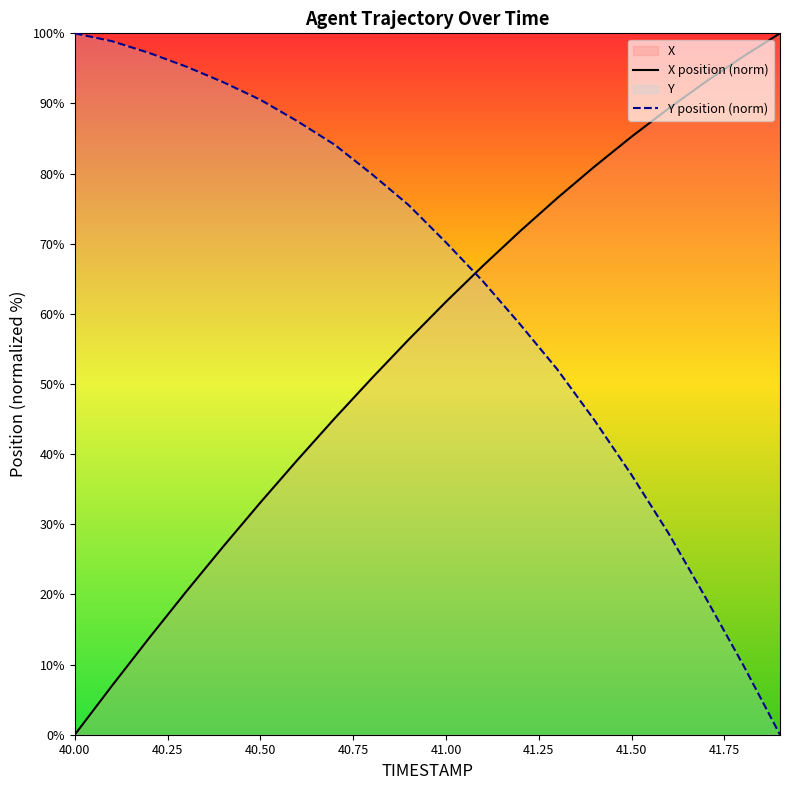

True or false: X position (norm) has a value of 0.0 at 40.00.

True